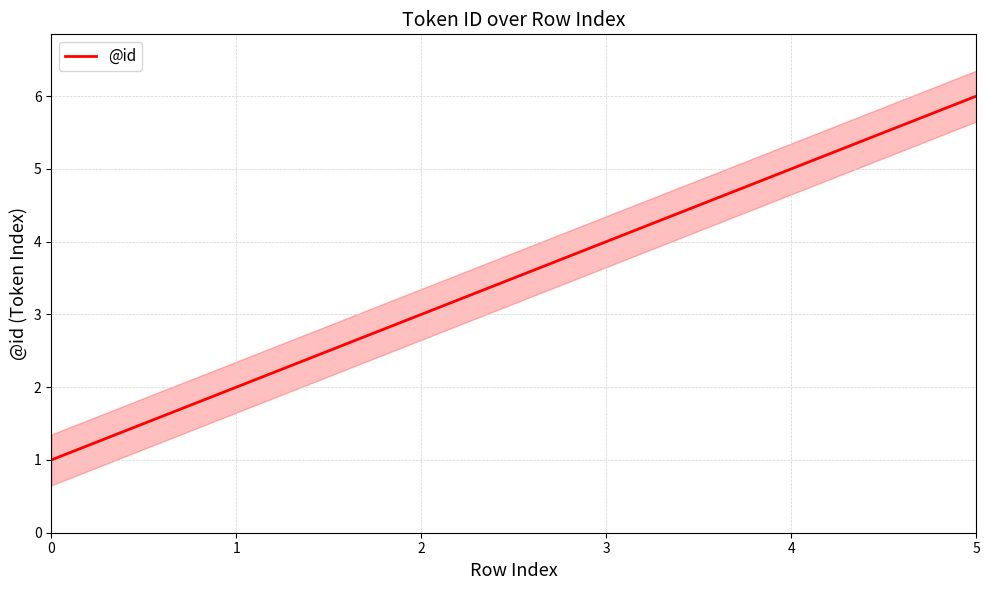

Count the number of values greater than 4.

2